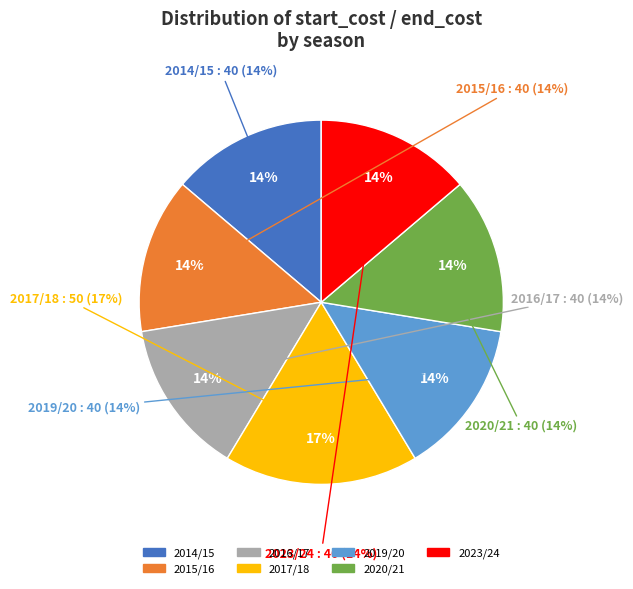

The 2023/24 slice represents 1% of the pie. True or false?

False